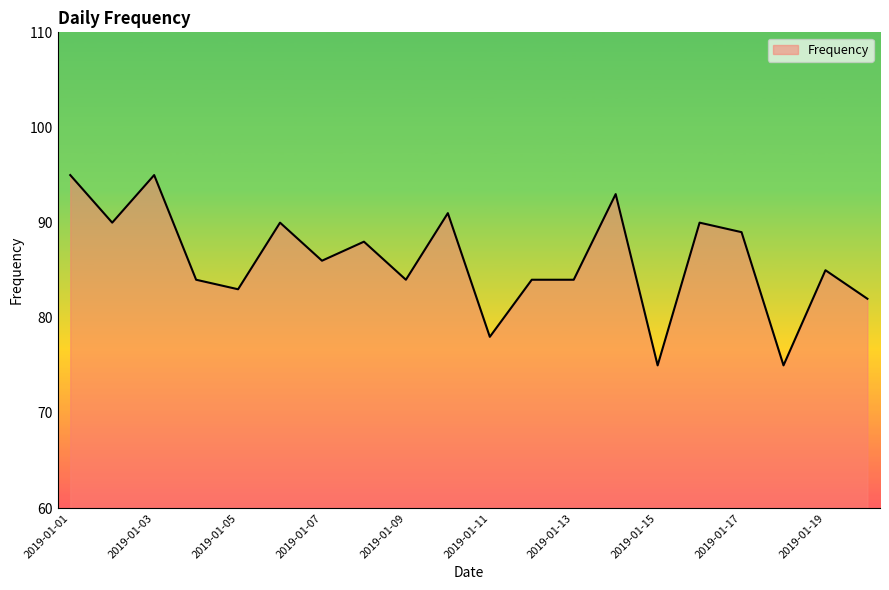

How many series are shown in this chart?

1